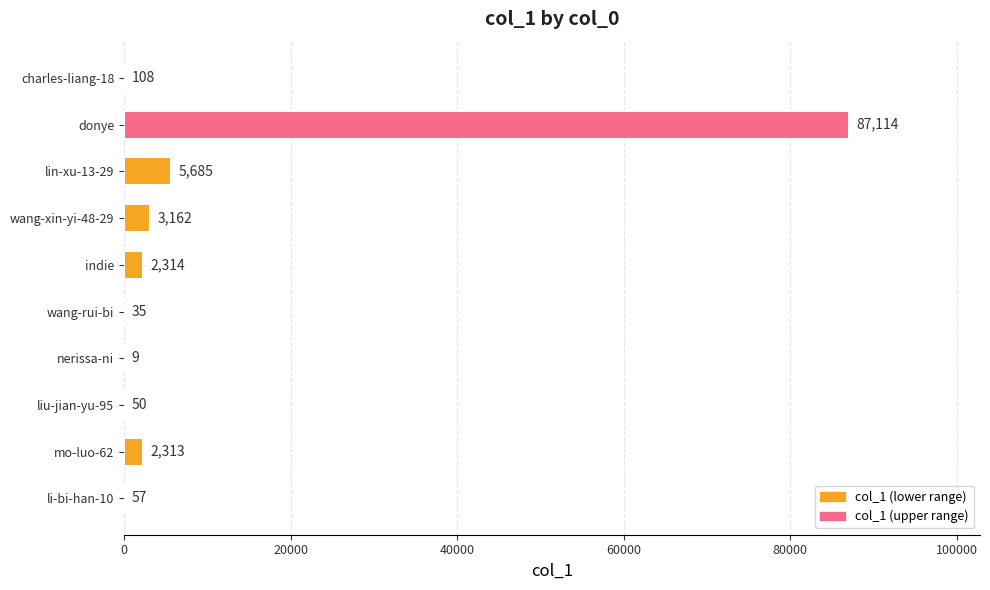

How many data points does each series have?

10